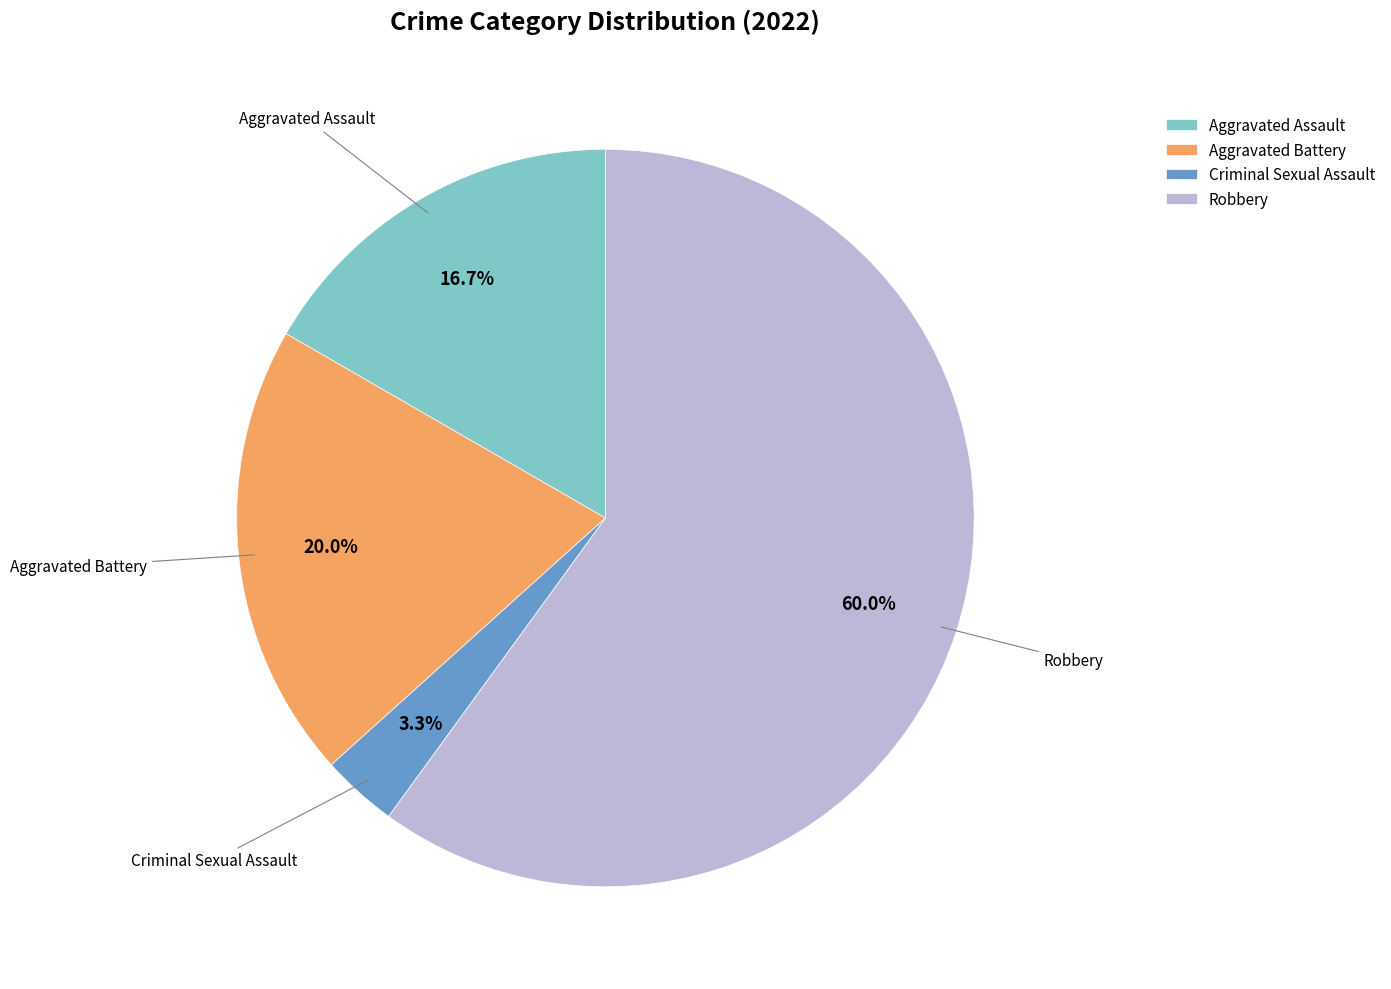

Which has a higher value, Aggravated Assault or Criminal Sexual Assault?

Aggravated Assault